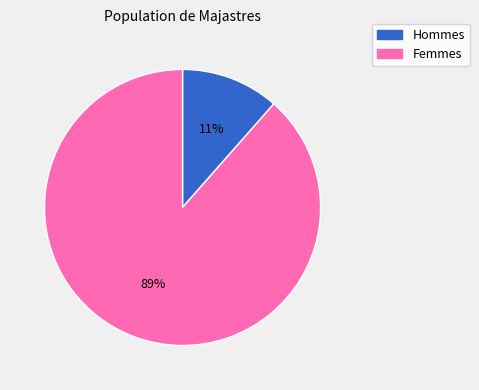

Count the number of slices in the pie.

2